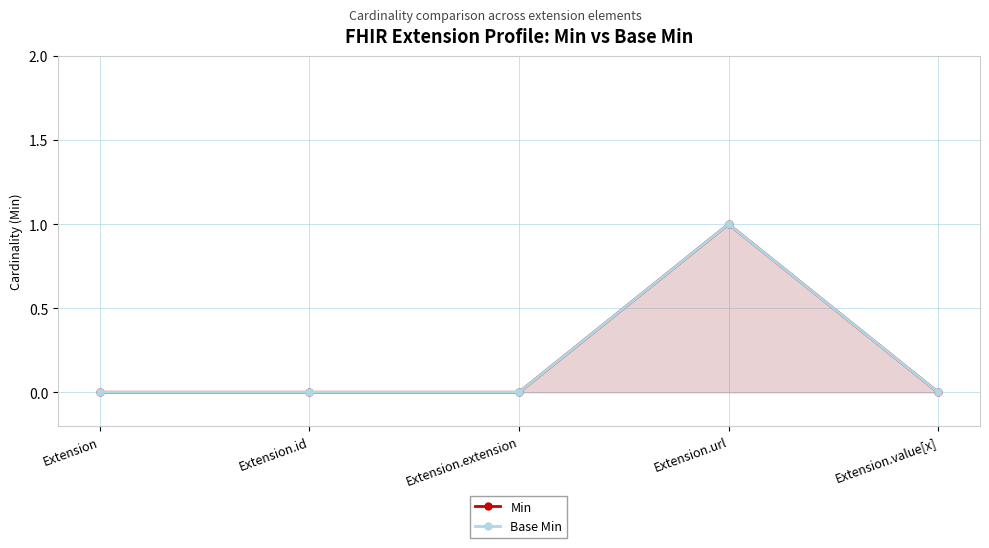

Does the chart have visible grid lines?

Yes